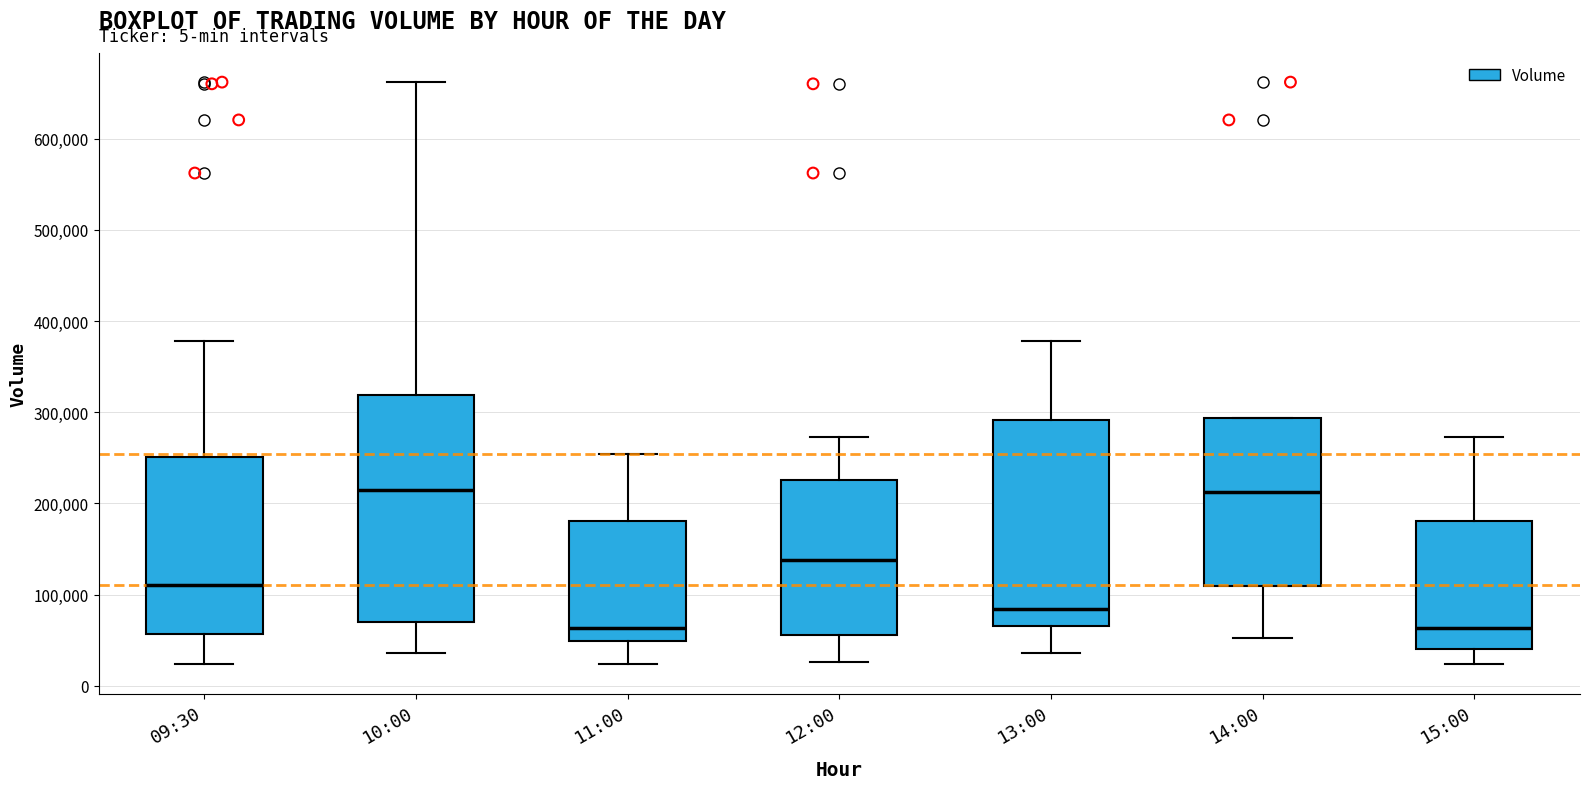

Reading left to right, transcribe this box plot: for each box, give where its median line is, the range the box spans, and where its two whiskers end, as read against the y-axis. The values are not printed on the chart, so give them approximately, as read against the axis.

09:30: median 110000, box 60000 to 250000, whiskers 20000 to 380000
10:00: median 220000, box 70000 to 320000, whiskers 40000 to 660000
11:00: median 60000, box 50000 to 180000, whiskers 20000 to 250000
12:00: median 140000, box 60000 to 230000, whiskers 30000 to 270000
13:00: median 80000, box 70000 to 290000, whiskers 40000 to 380000
14:00: median 210000, box 110000 to 290000, whiskers 50000 to 290000
15:00: median 60000, box 40000 to 180000, whiskers 20000 to 270000